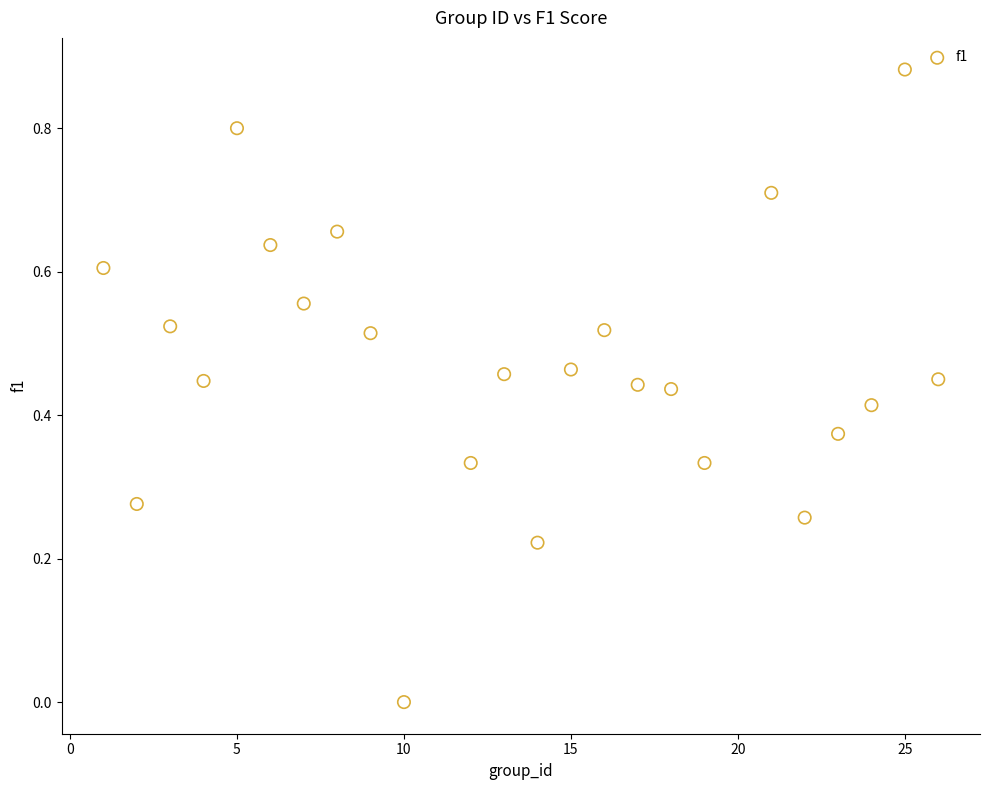

What is the range of X values (max minus min)?

25.0